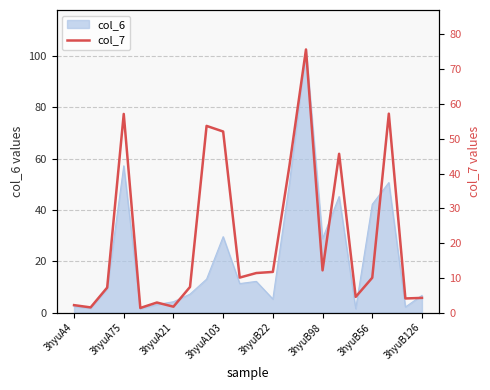

The chart shows a value of 0.8 at 3hyuA21. True or false?

False